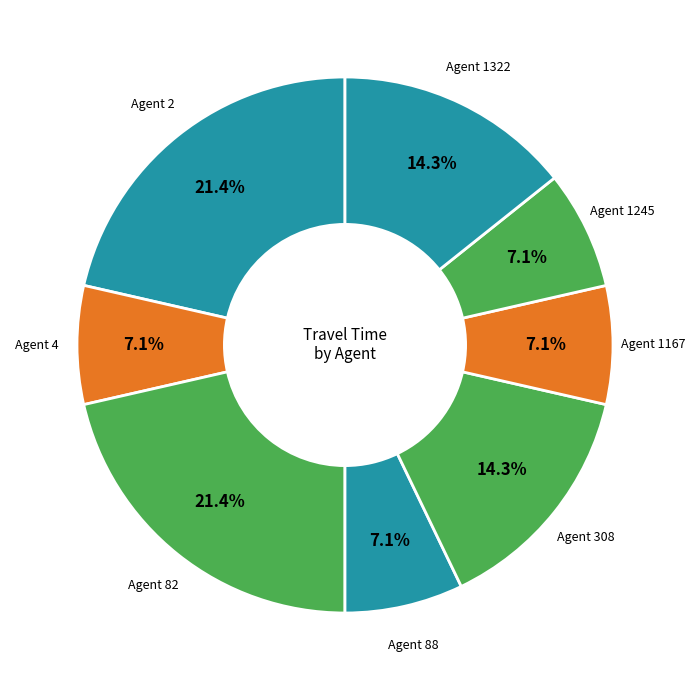

What percentage is NOT represented by Agent 4?

92.9%